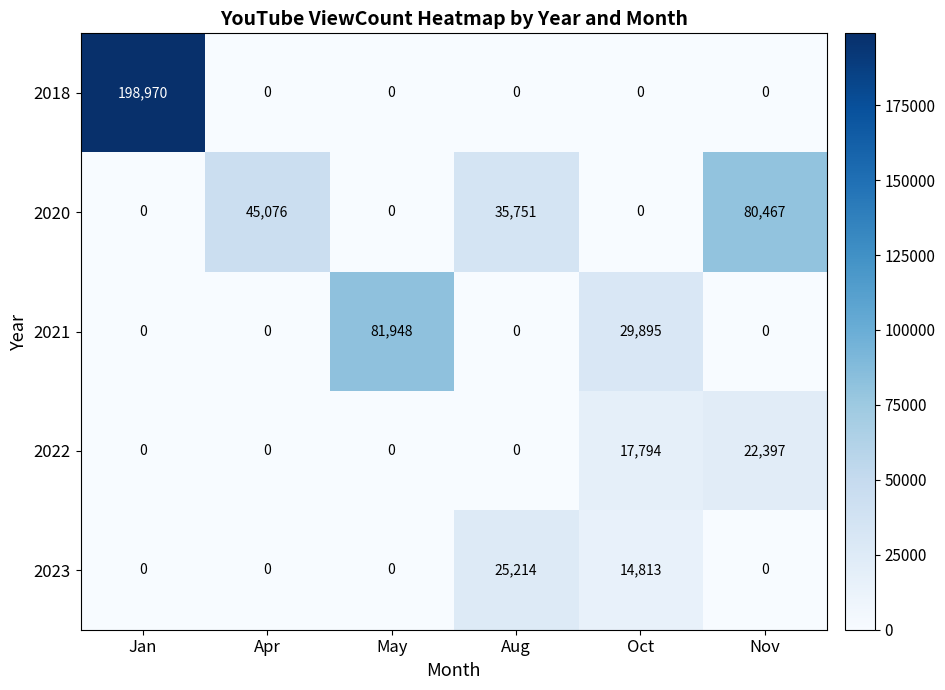

What is the sum of all 2023 values?

40027